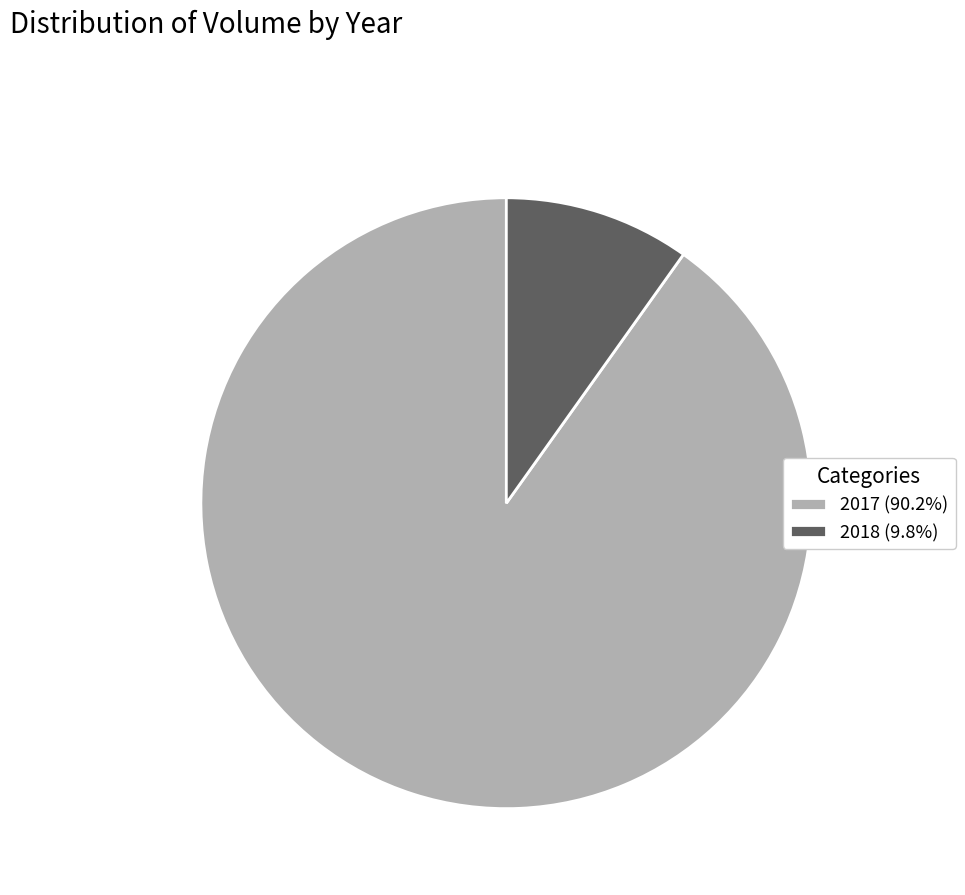

Count the number of slices in the pie.

2